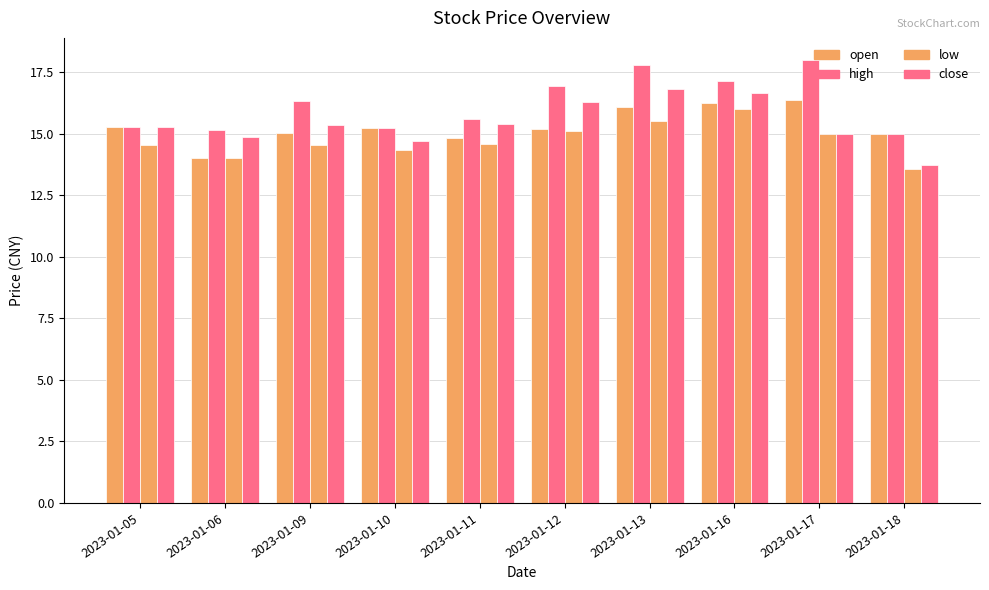

Is the value of close at 2023-01-18 greater than the value of high at 2023-01-06?

No